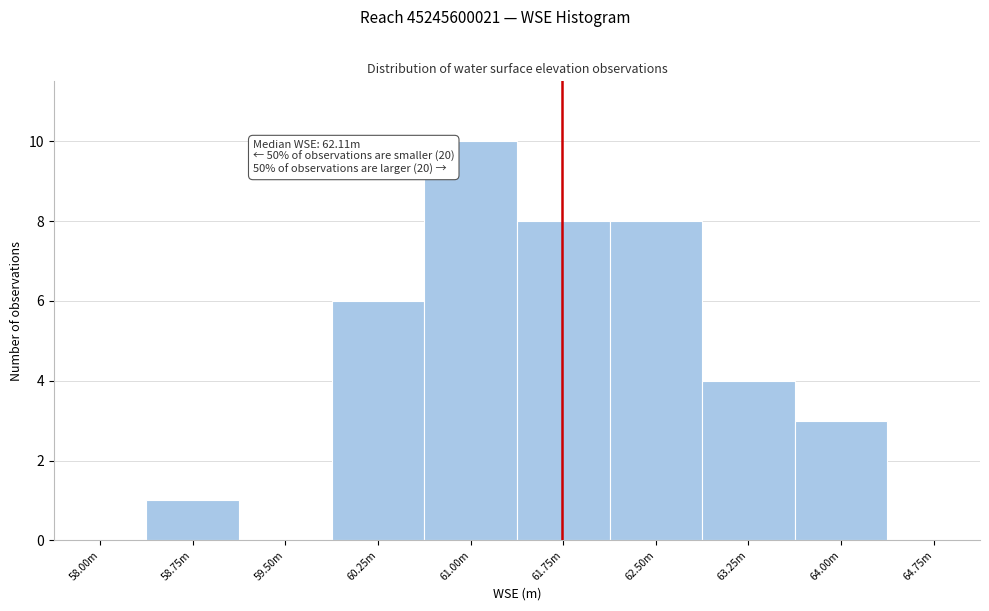

Reading left to right, transcribe all the data shown in this chart.

58.00m=0	58.75m=1	59.50m=0	60.25m=6	61.00m=10	61.75m=8	62.50m=8	63.25m=4	64.00m=3	64.75m=0